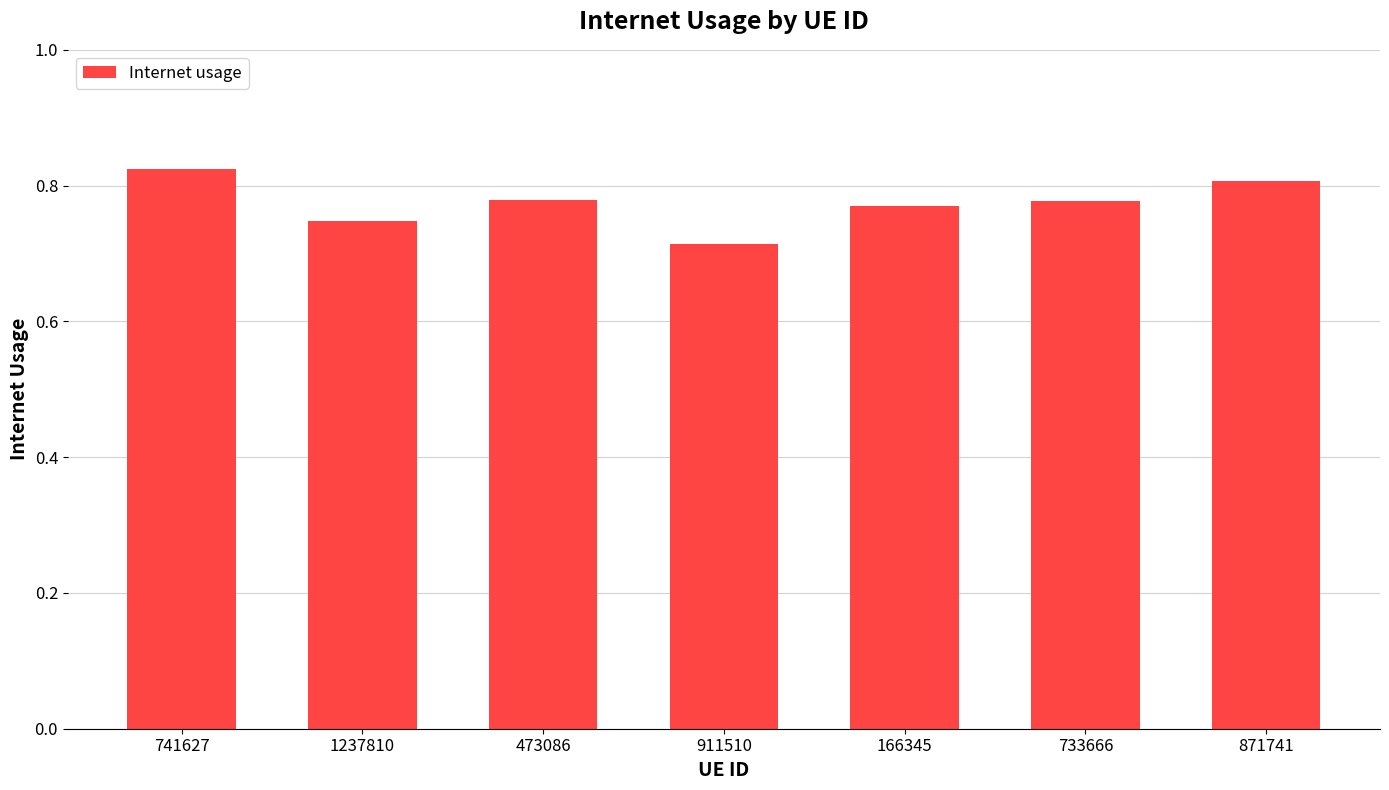

Where is the data nearest to the value 0?

911510